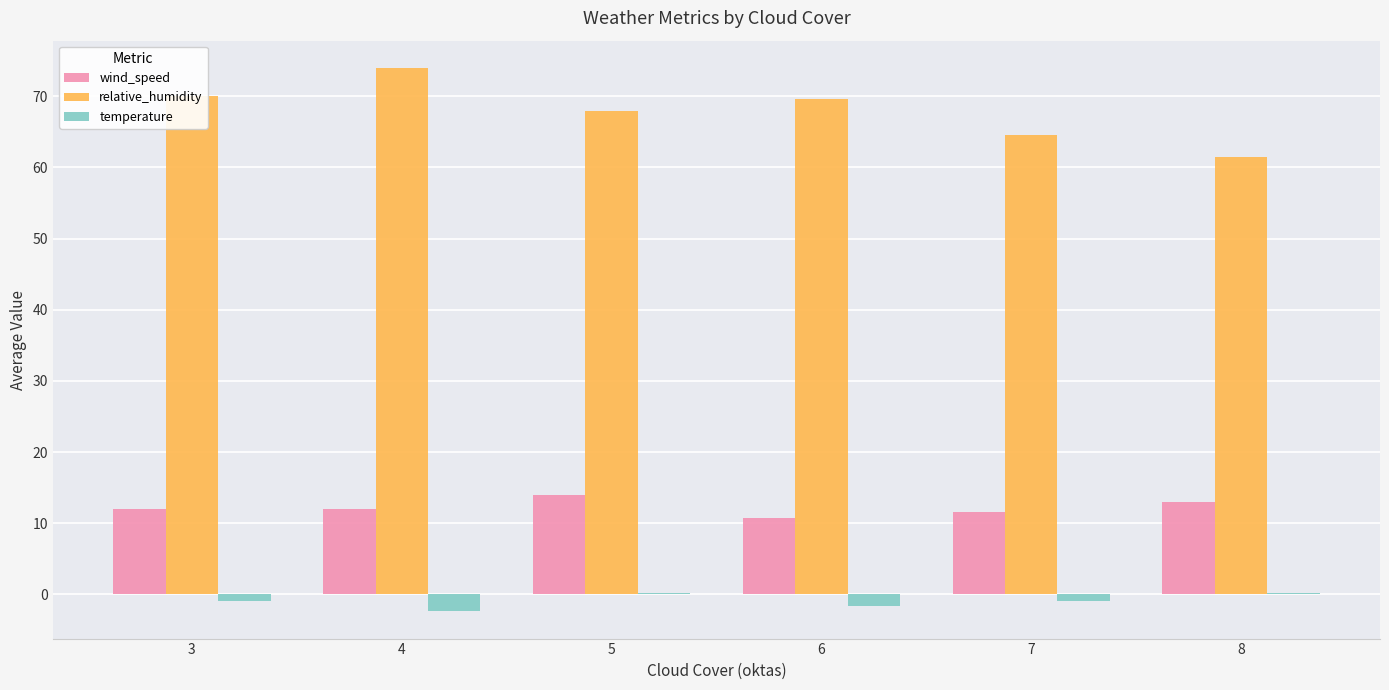

How many distinct data groups are displayed?

3